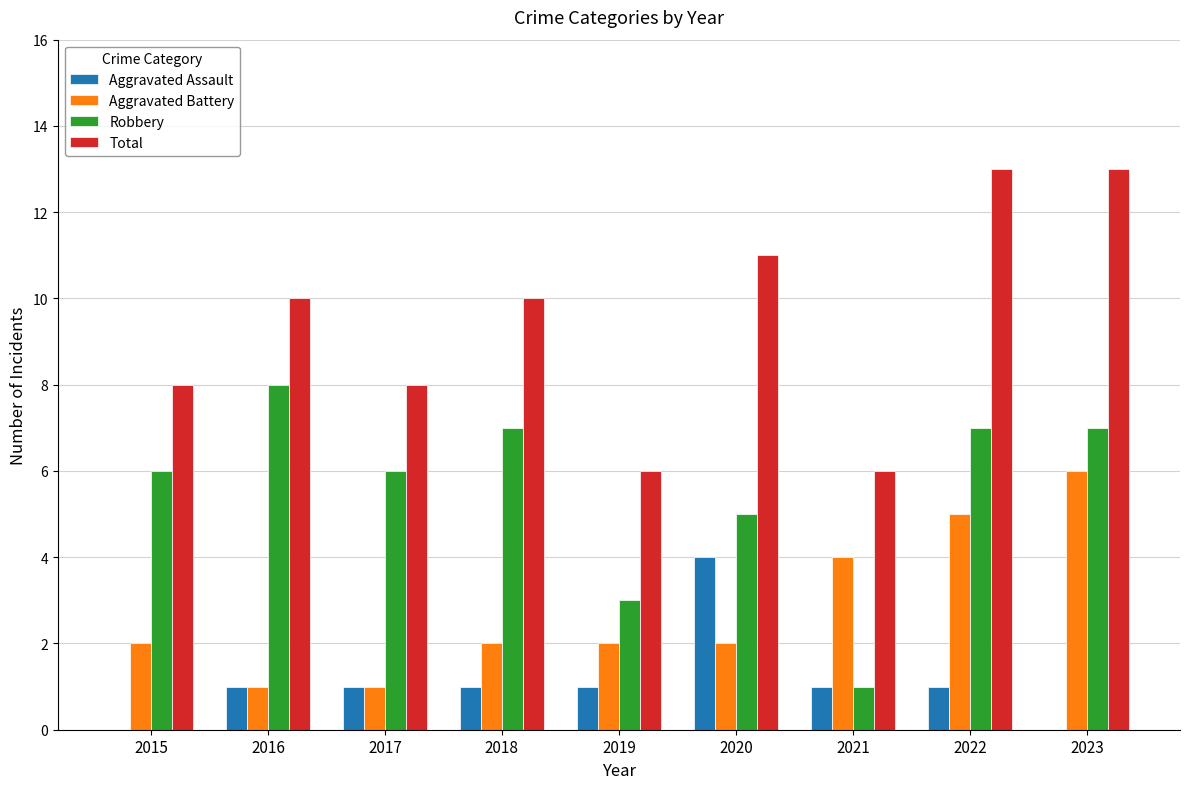

What is the sum of all Aggravated Assault values?

10